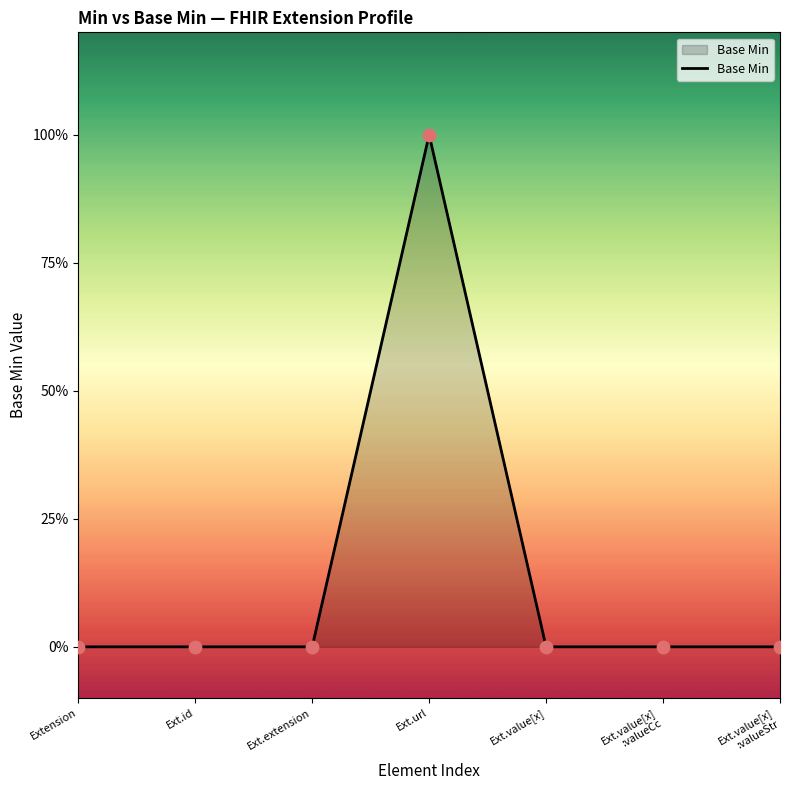

Between Ext.value[x]
:valueCc and Ext.value[x]
:valueStr, which is larger?

Ext.value[x]
:valueCc